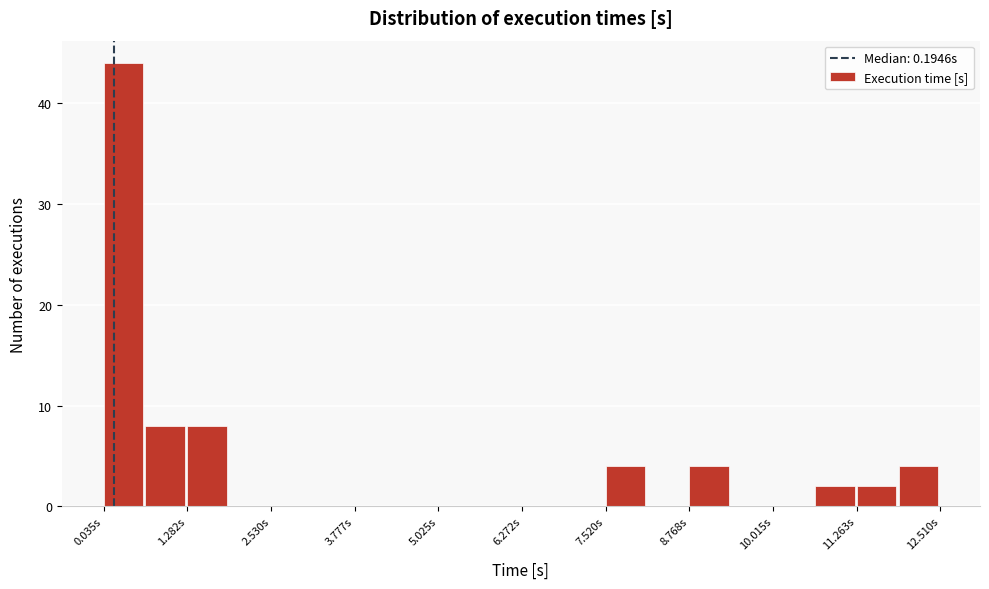

Around what value on the x-axis is the tallest bar? Give the approximate position of its centre, as read against the axis.

0.4